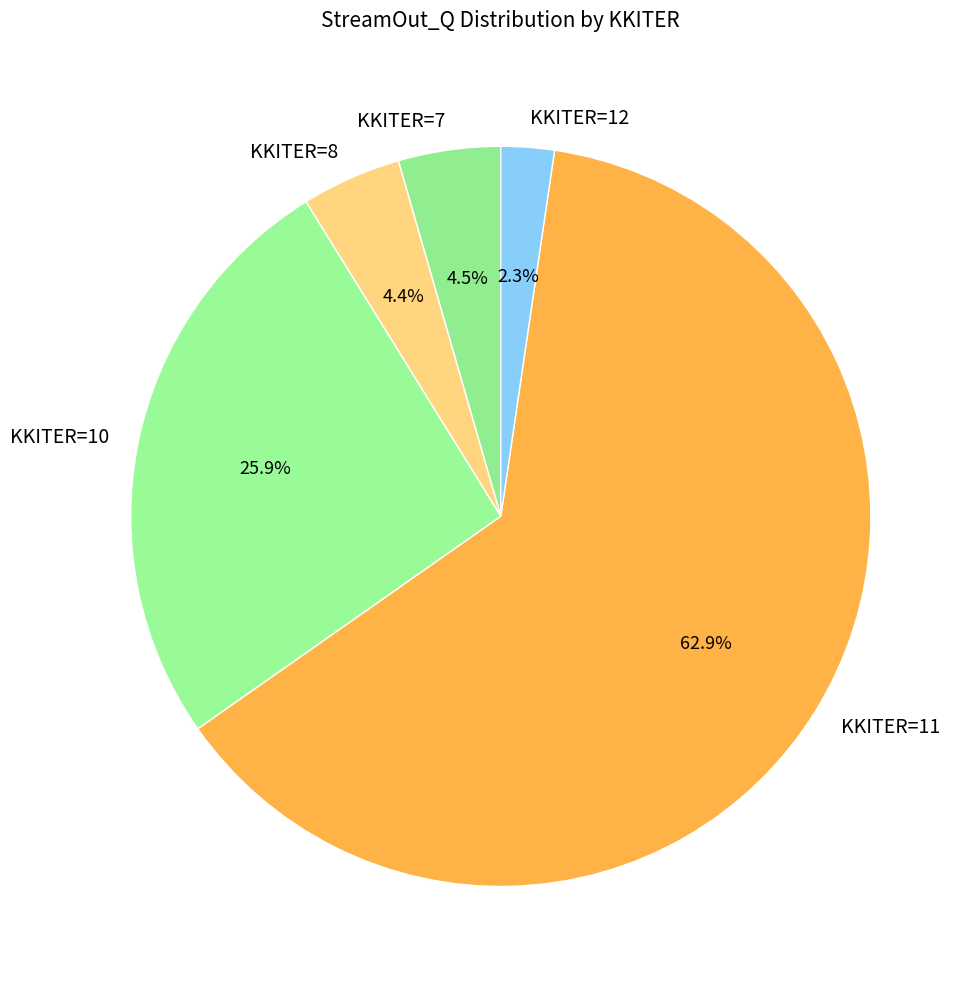

What is the total percentage of KKITER=12 and KKITER=8?

6.7%